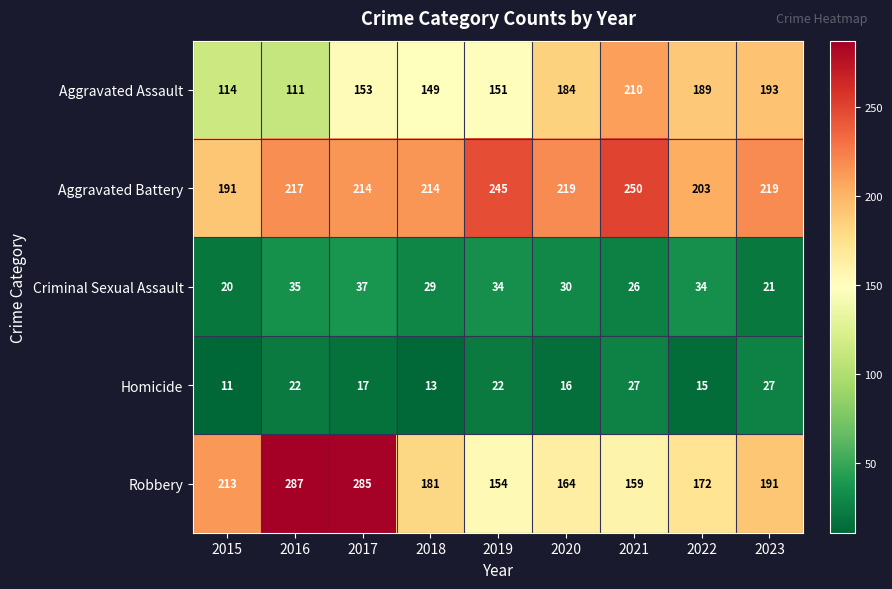

What is the sum of all Aggravated Battery values?

1972